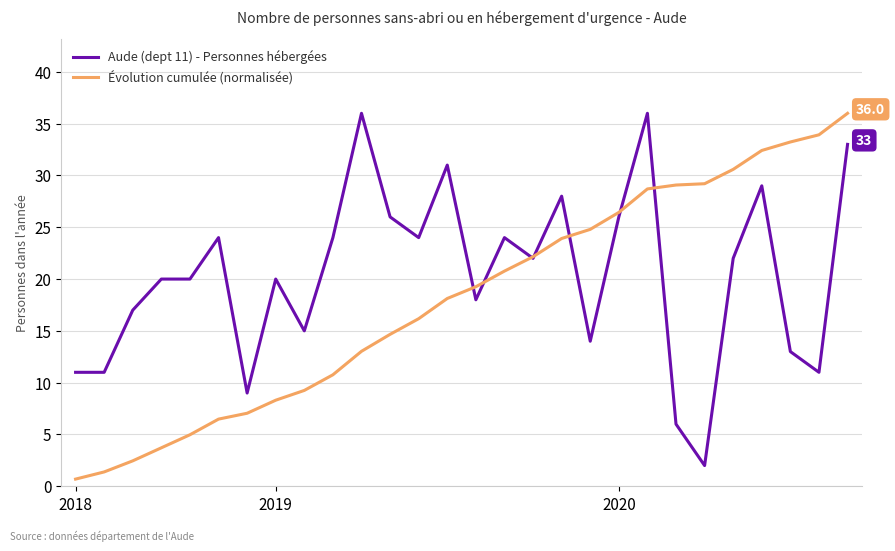

List the series in order of their overall mean, highest first.

Aude (dept 11) - Personnes hébergées, Évolution cumulée (normalisée)